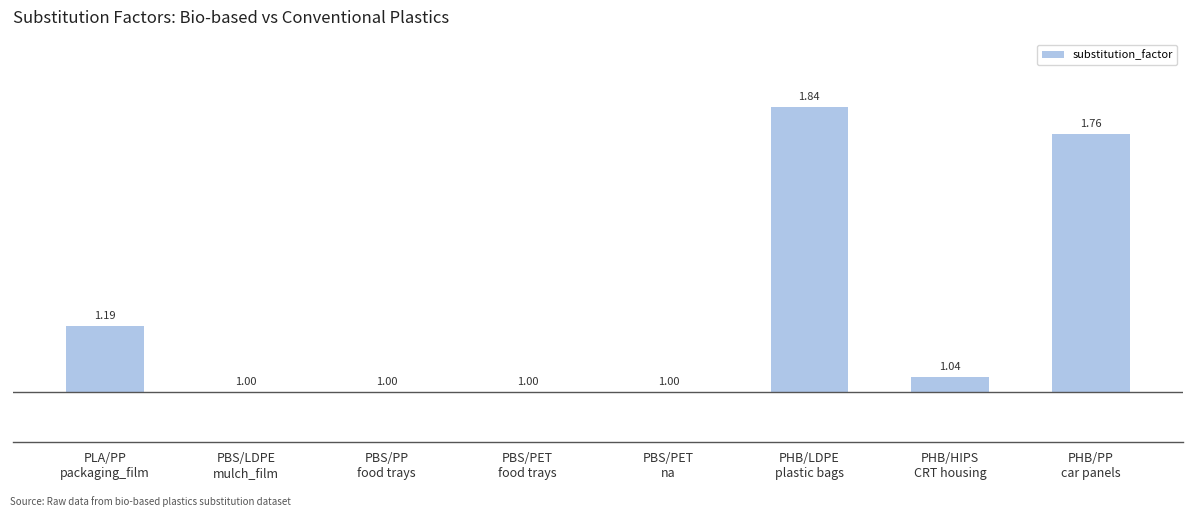

List the labels in order of value, smallest first.

PBS/LDPE
mulch_film, PBS/PP
food trays, PBS/PET
food trays, PBS/PET
na, PHB/HIPS
CRT housing, PLA/PP
packaging_film, PHB/PP
car panels, PHB/LDPE
plastic bags